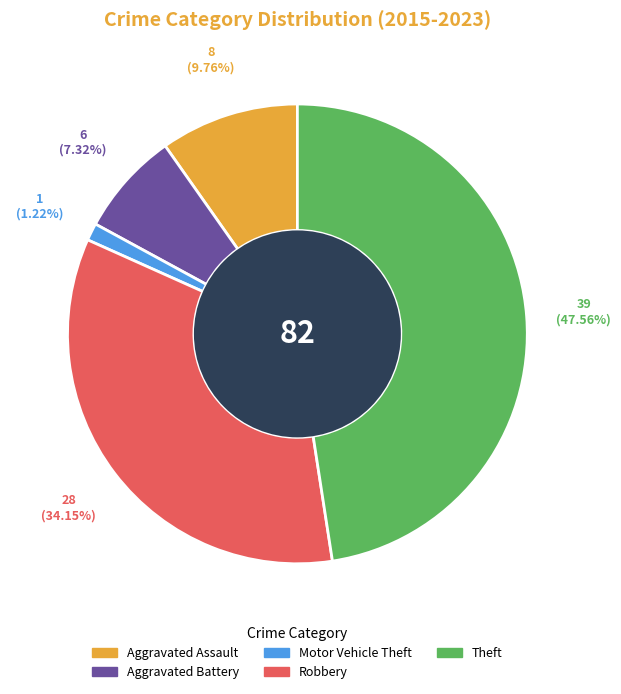

To the nearest percent, what portion does Aggravated Battery represent?

7%